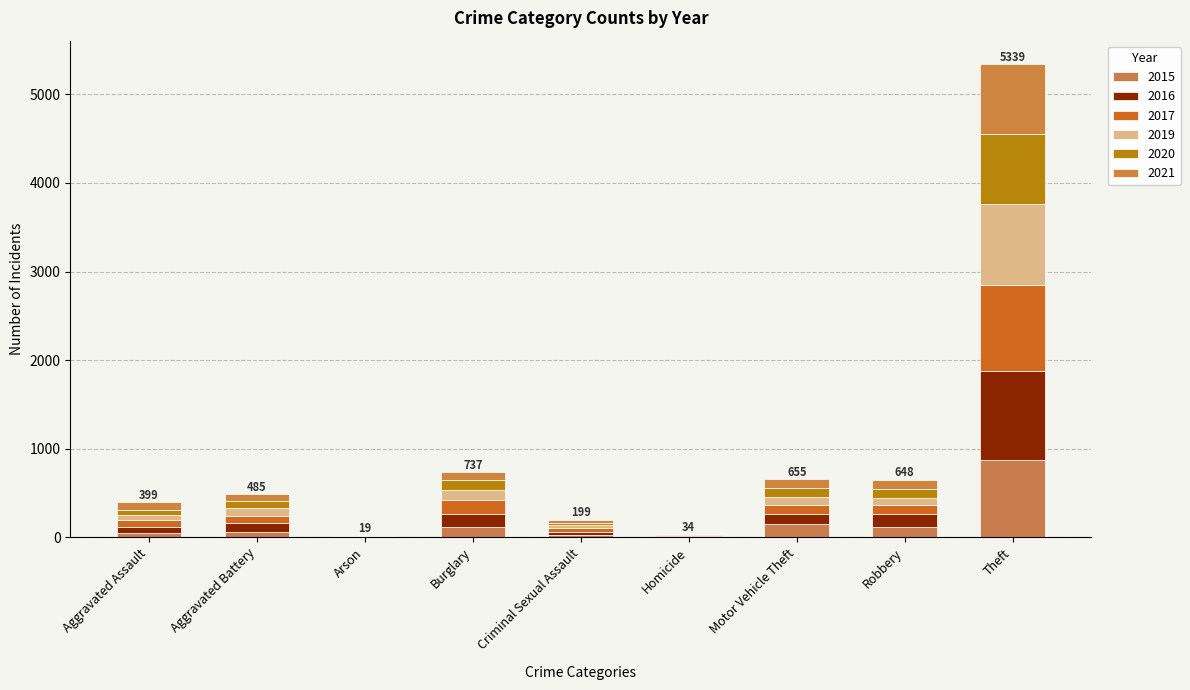

What is the total value across all series at Aggravated Battery?

485